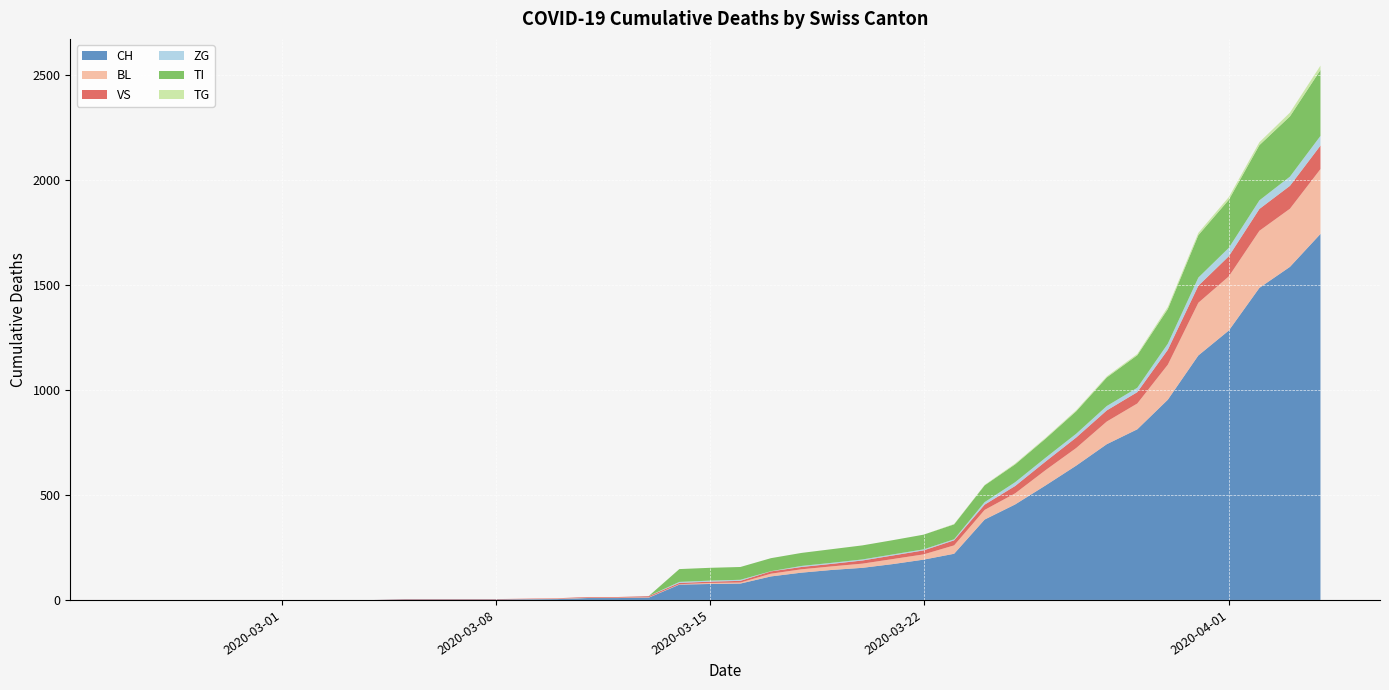

Reading left to right, list all the values displayed in this chart.

CH: 0	0	0	0	0	0	0	0	0	2	2	2	2	3	4	9	9	11	73	76	78	112	130	143	153	171	192	220	383	455	546	640	742	813	954	1165	1284	1487	1587	1744
BL: 0	0	0	0	0	0	0	0	0	0	0	0	0	1	2	2	2	2	2	5	5	13	16	17	20	24	25	40	46	53	73	84	108	123	167	251	258	272	277	309
VS: 0	0	0	0	0	0	0	0	0	2	2	2	2	2	2	3	3	5	6	6	8	11	11	12	15	17	19	24	25	35	41	50	53	54	71	81	96	104	109	112
ZG: 0	0	0	0	0	0	0	0	0	0	0	0	0	0	0	0	0	1	5	5	5	1	5	5	5	5	5	5	12	18	18	18	21	21	29	39	40	41	44	46
TI: 0	0	0	0	0	0	0	0	0	0	0	0	0	0	0	0	0	0	61	61	61	62	62	65	67	68	70	71	80	85	91	107	136	155	165	202	229	263	287	314
TG: 0	0	0	0	0	0	0	0	0	0	0	0	0	0	0	0	0	0	0	0	0	0	0	0	0	0	0	2	2	4	4	5	5	6	10	11	13	14	18	21